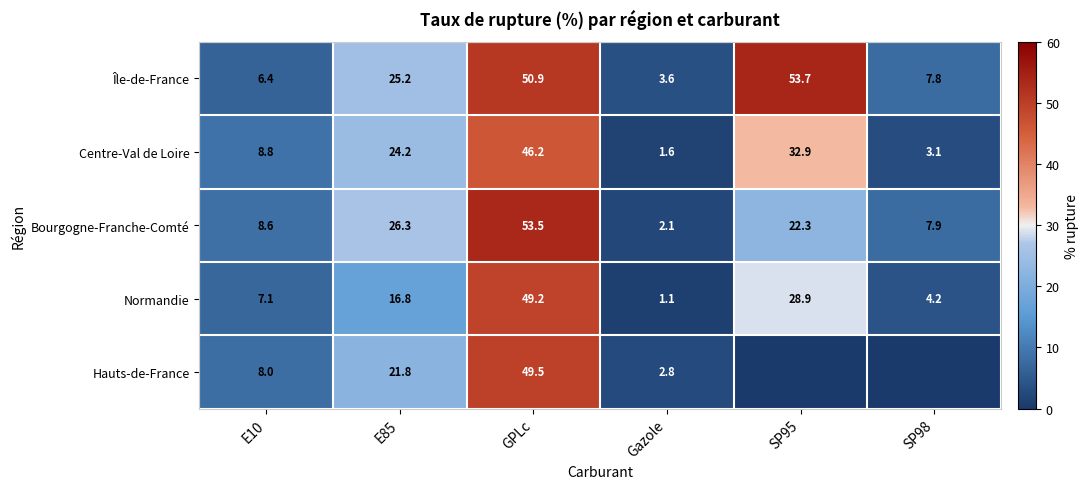

What is the average value of the Centre-Val de Loire series?

19.5